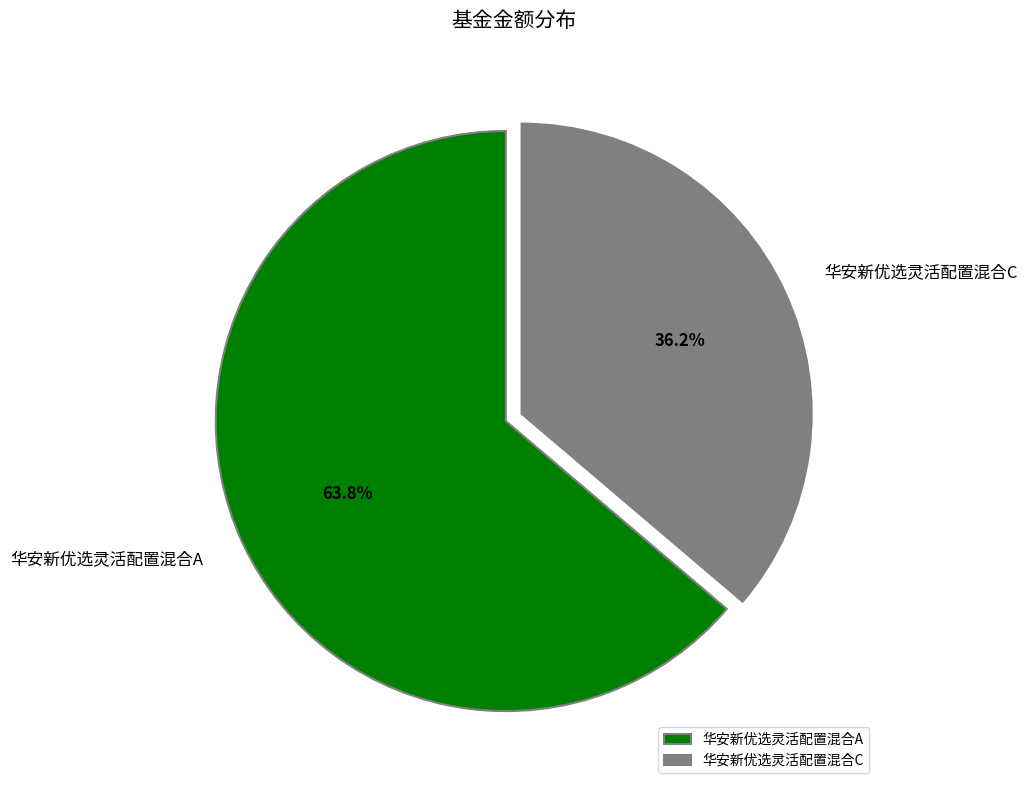

To the nearest percent, what percentage of the pie is 华安新优选灵活配置混合A?

64%